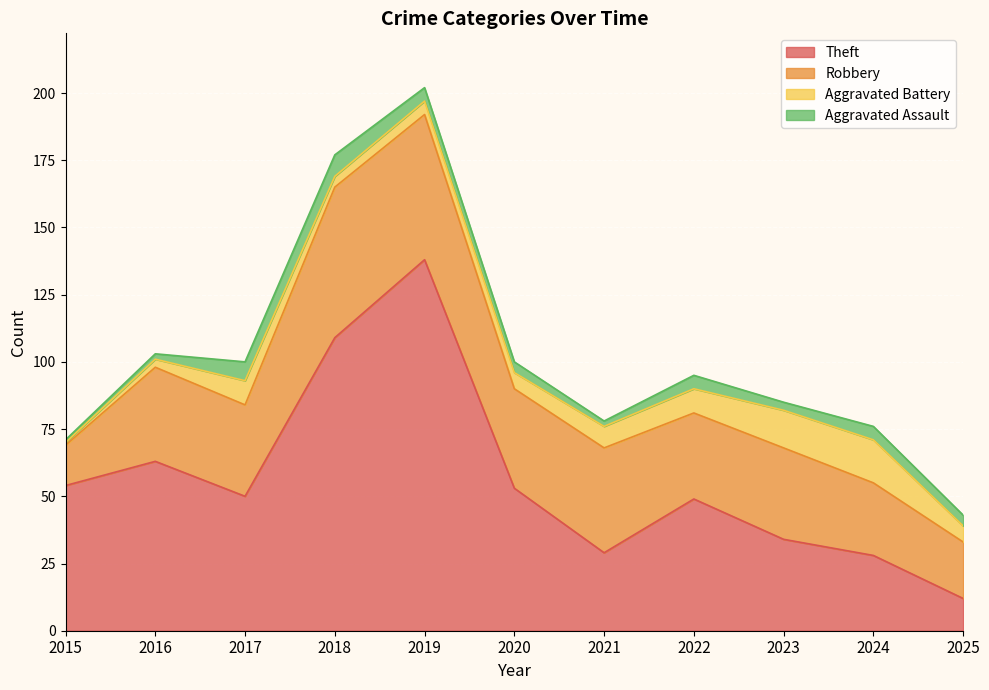

True or false: Robbery and Aggravated Assault intersect in this chart.

False